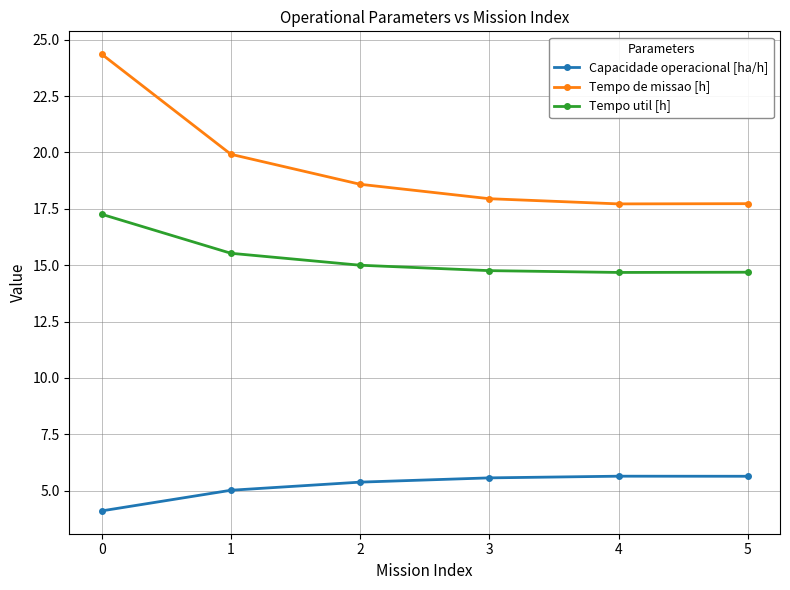

How many data points does each series have?

6